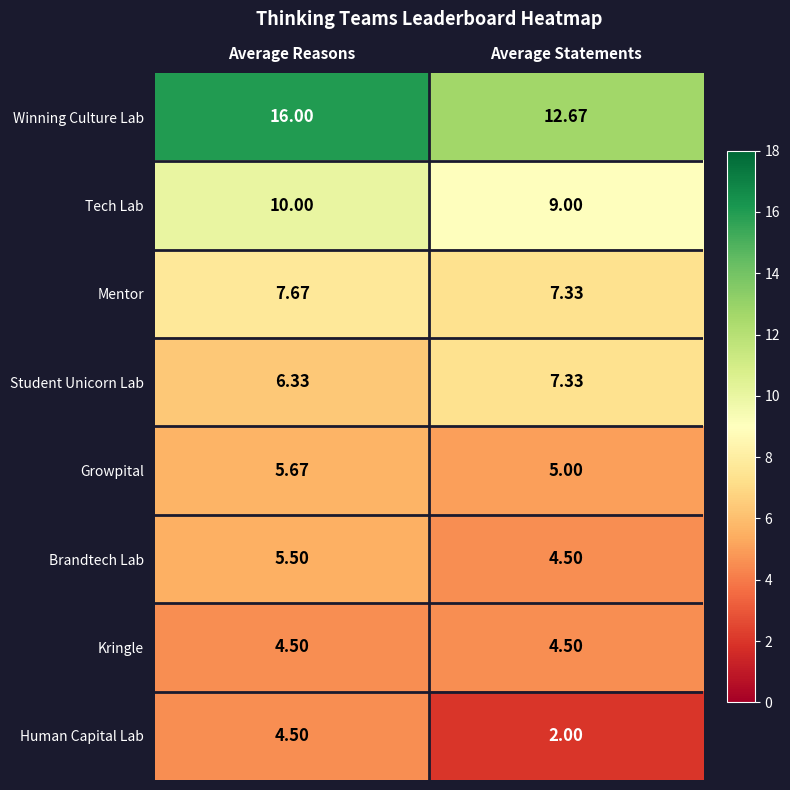

At how many categories does at least one series exceed 8?

2